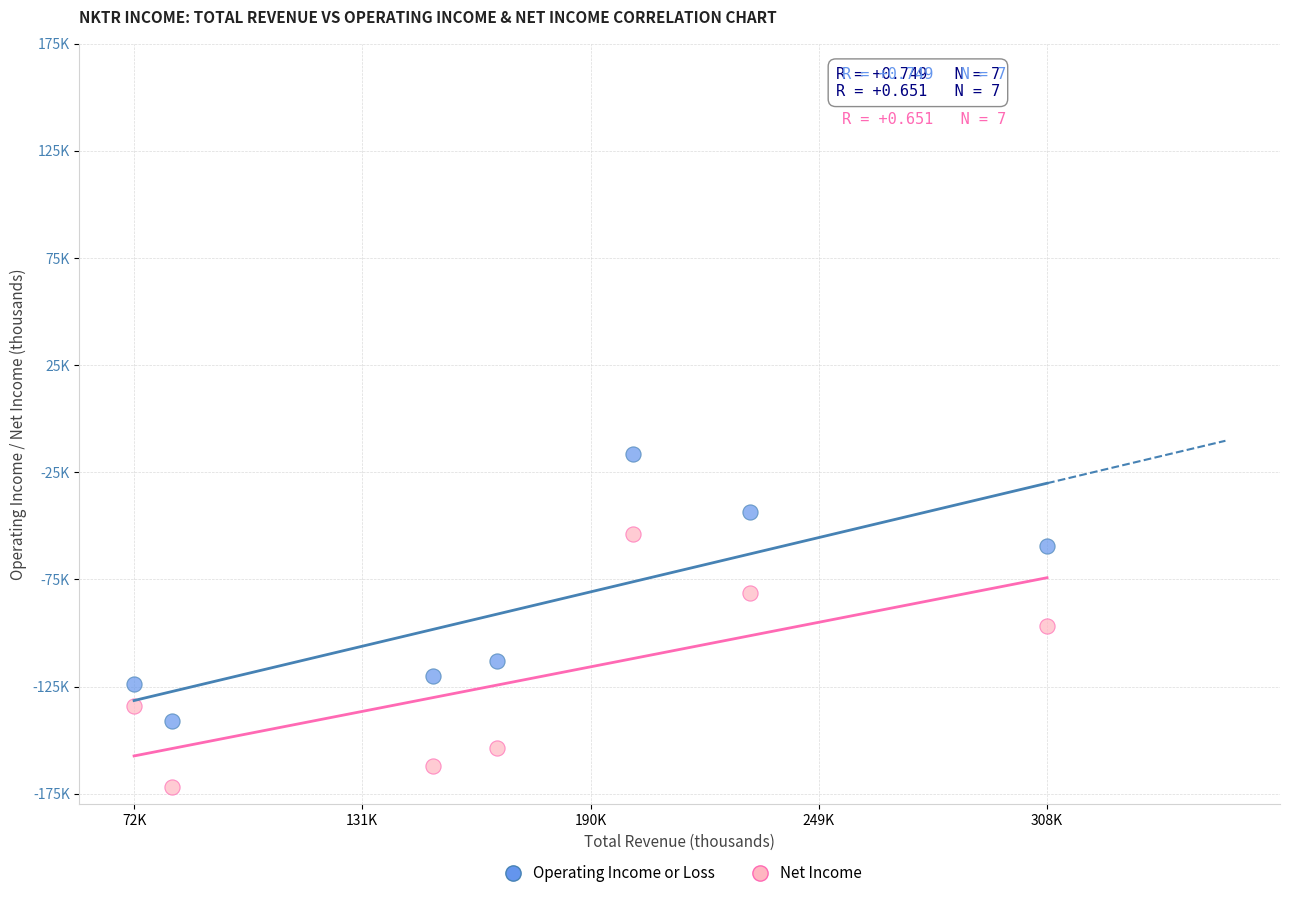

What are all the series names shown in the legend?

Operating Income or Loss, Net Income